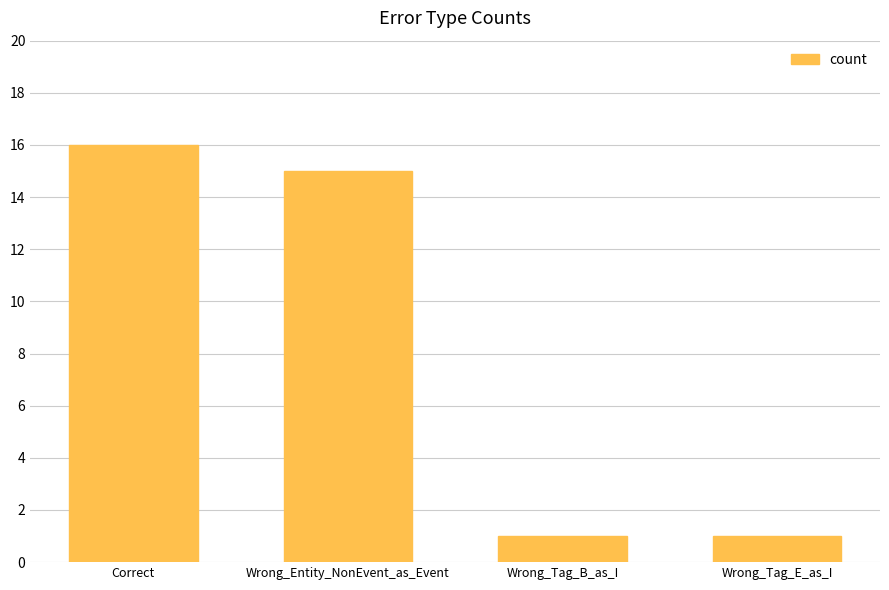

The value at Correct is 16. True or false?

True